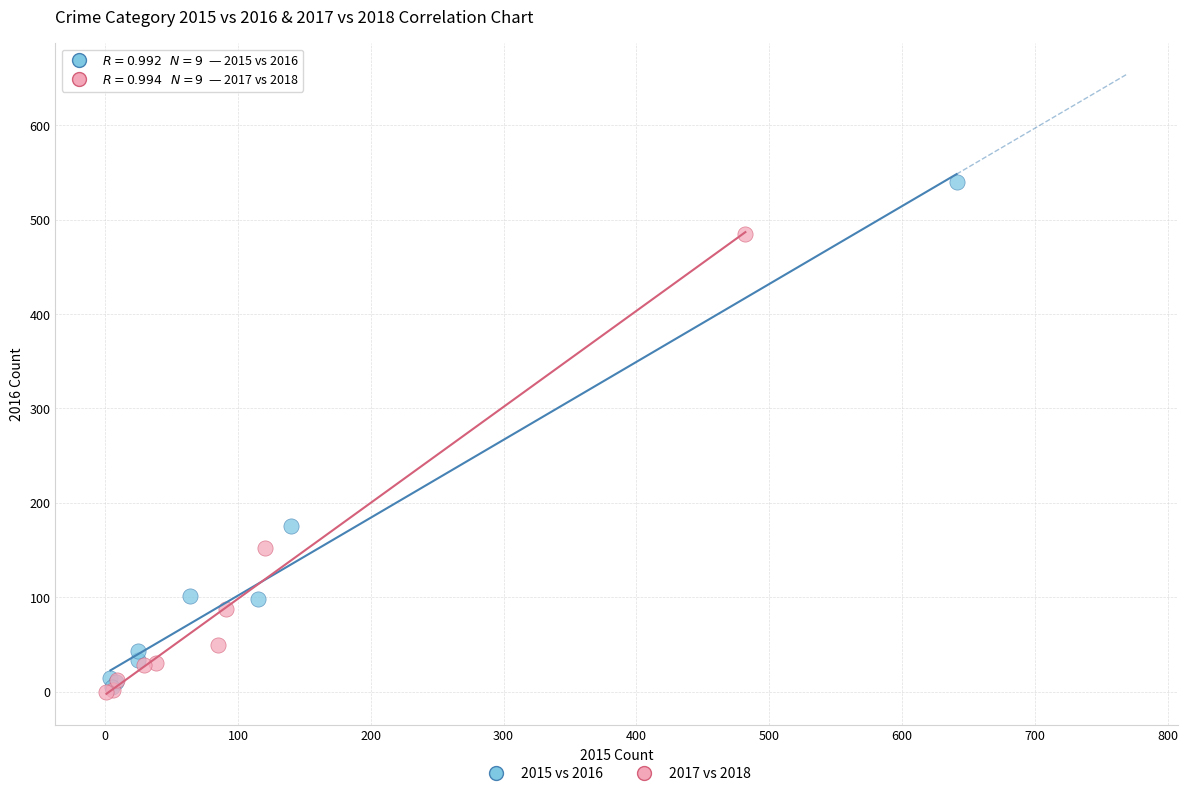

Which series has the largest Y range (max minus min)?

2015 vs 2016